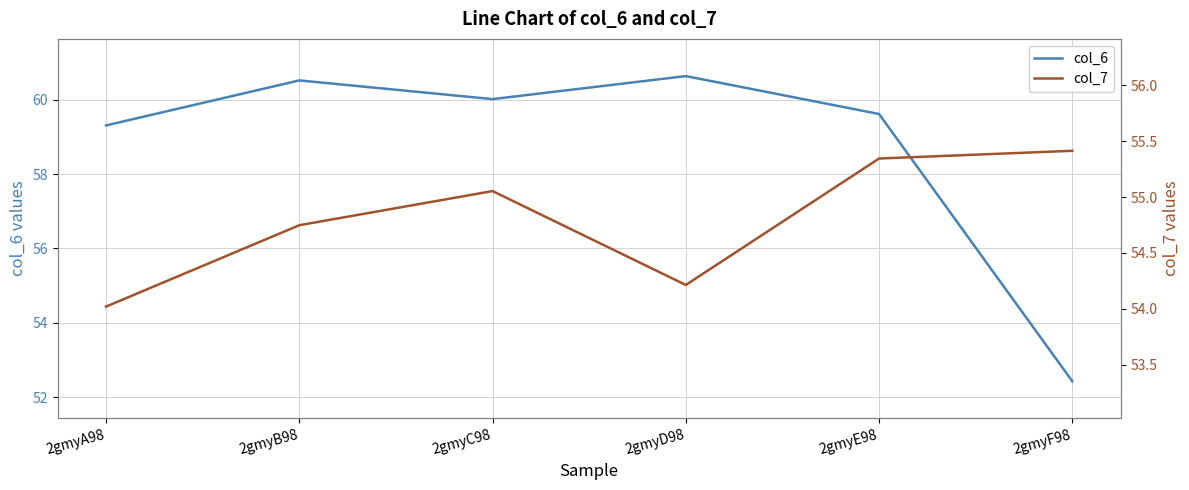

What is the sum of the col_7 values at 2gmyC98 and 2gmyB98?

109.8